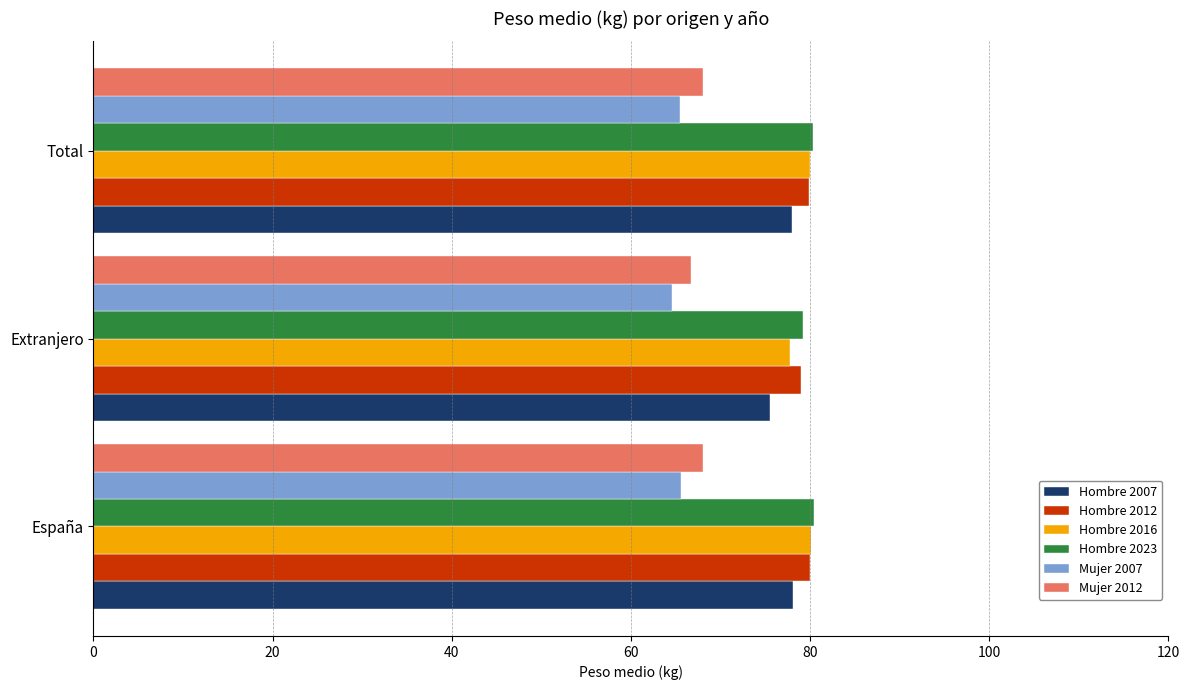

What is the maximum value for Mujer 2012?

68.1